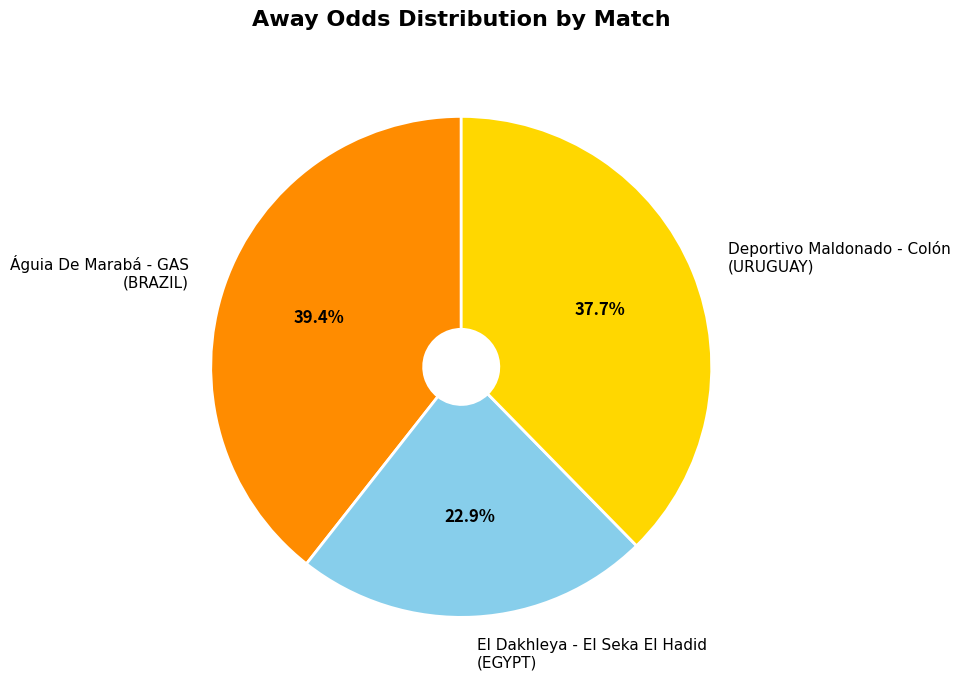

Does Deportivo Maldonado - Colón (URUGUAY) account for over 50% of the chart?

No